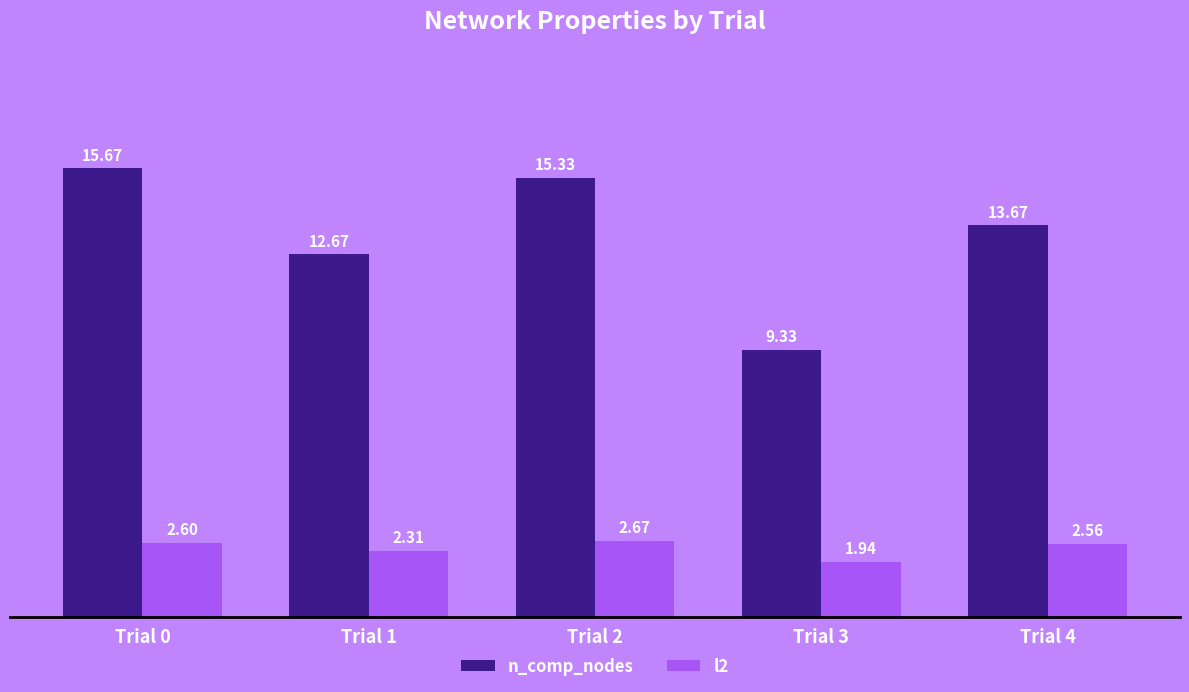

At which label is l2 closest to 2?

Trial 3